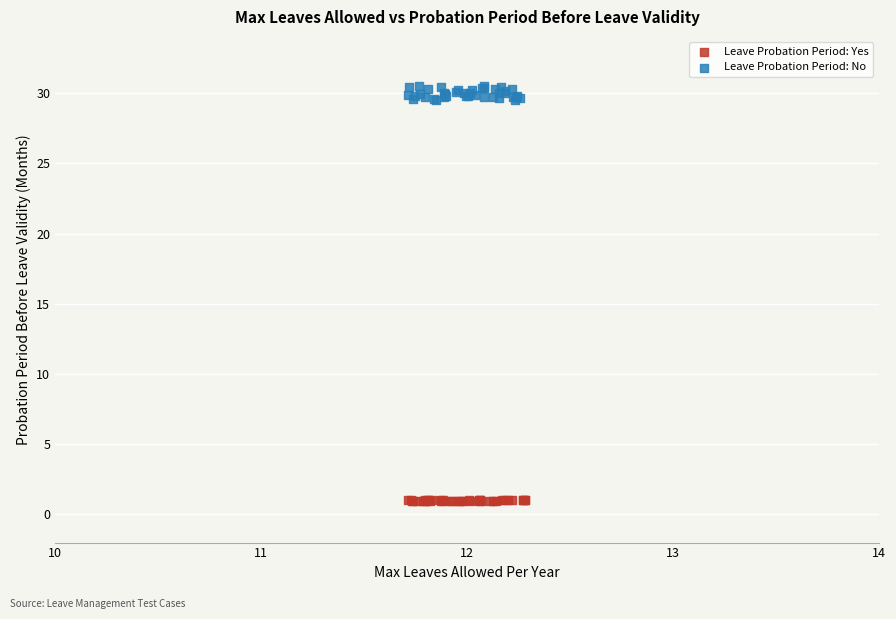

Which series reaches the maximum Y coordinate?

Leave Probation Period: No